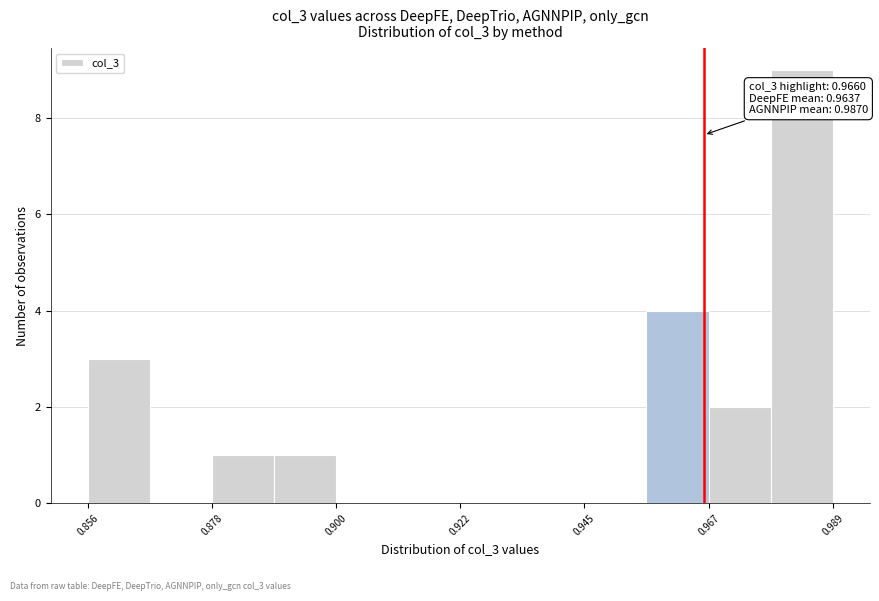

Read against the x-axis, roughly where is the centre of the tallest bar?

0.985